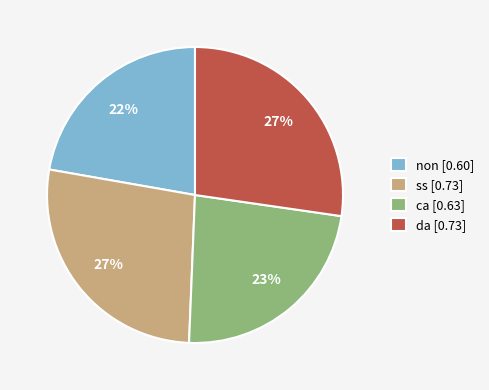

To the nearest percent, what is the average slice percentage?

25%